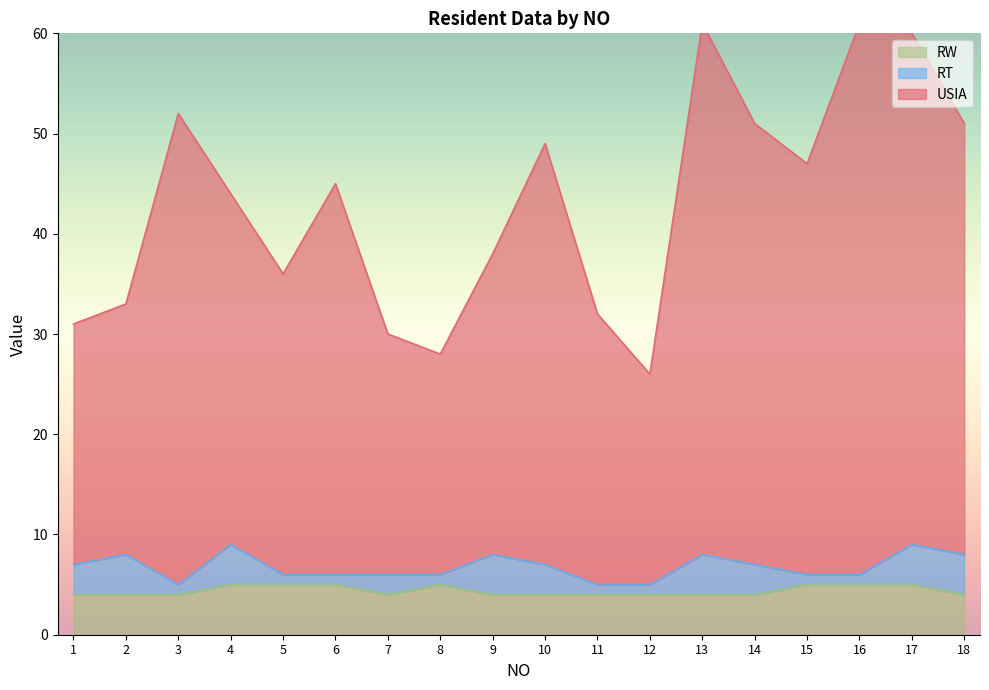

At which category does the chart reach its minimum across all series?

1